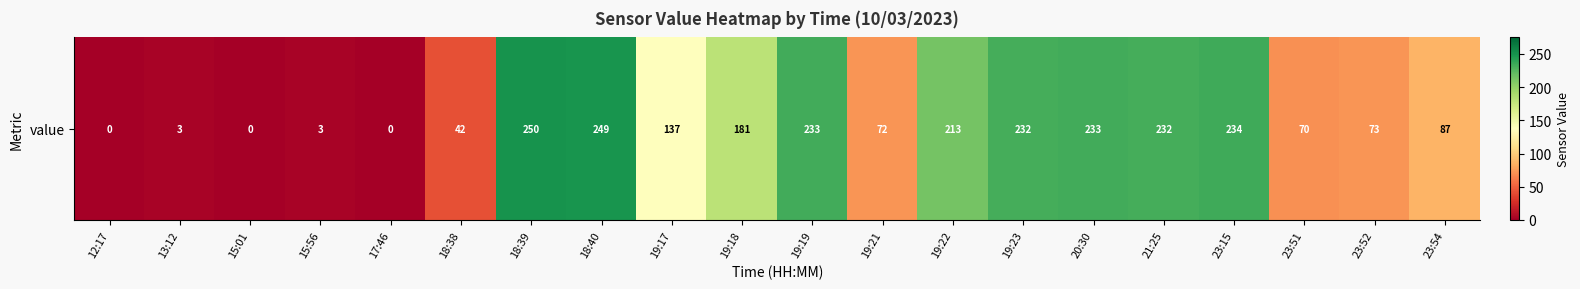

Rank the categories by value from lowest to highest.

12:17, 15:01, 17:46, 13:12, 15:56, 18:38, 23:51, 19:21, 23:52, 23:54, 19:17, 19:18, 19:22, 19:23, 21:25, 19:19, 20:30, 23:15, 18:40, 18:39